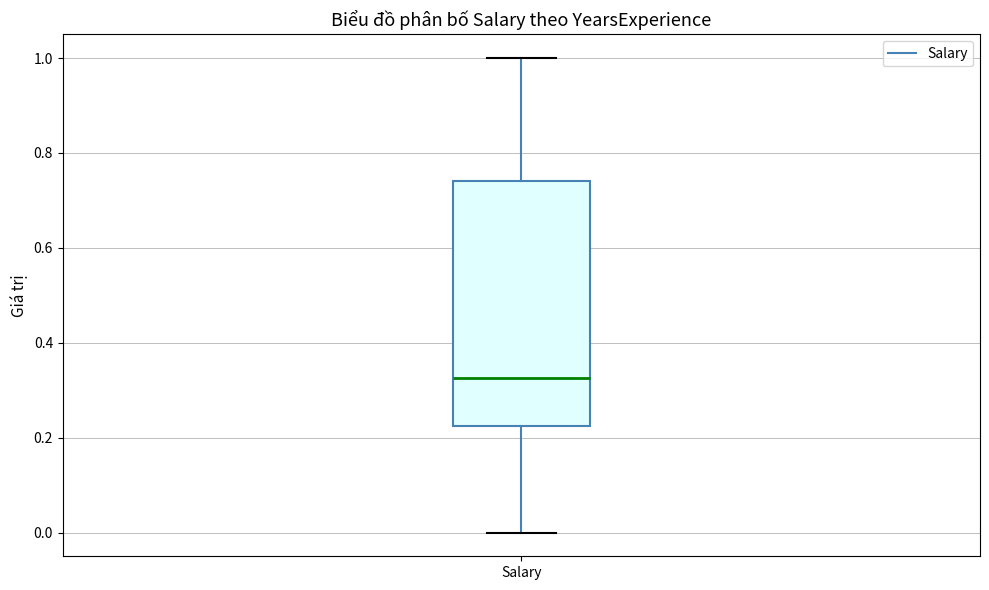

Where is the upper edge of the box for Salary on the y-axis? The values are not printed on the chart, so give them approximately, as read against the axis.

0.74